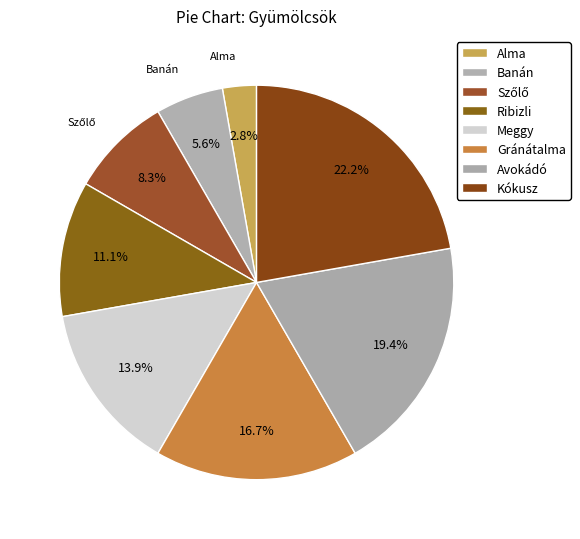

Is there any slice that represents more than half of the pie?

No